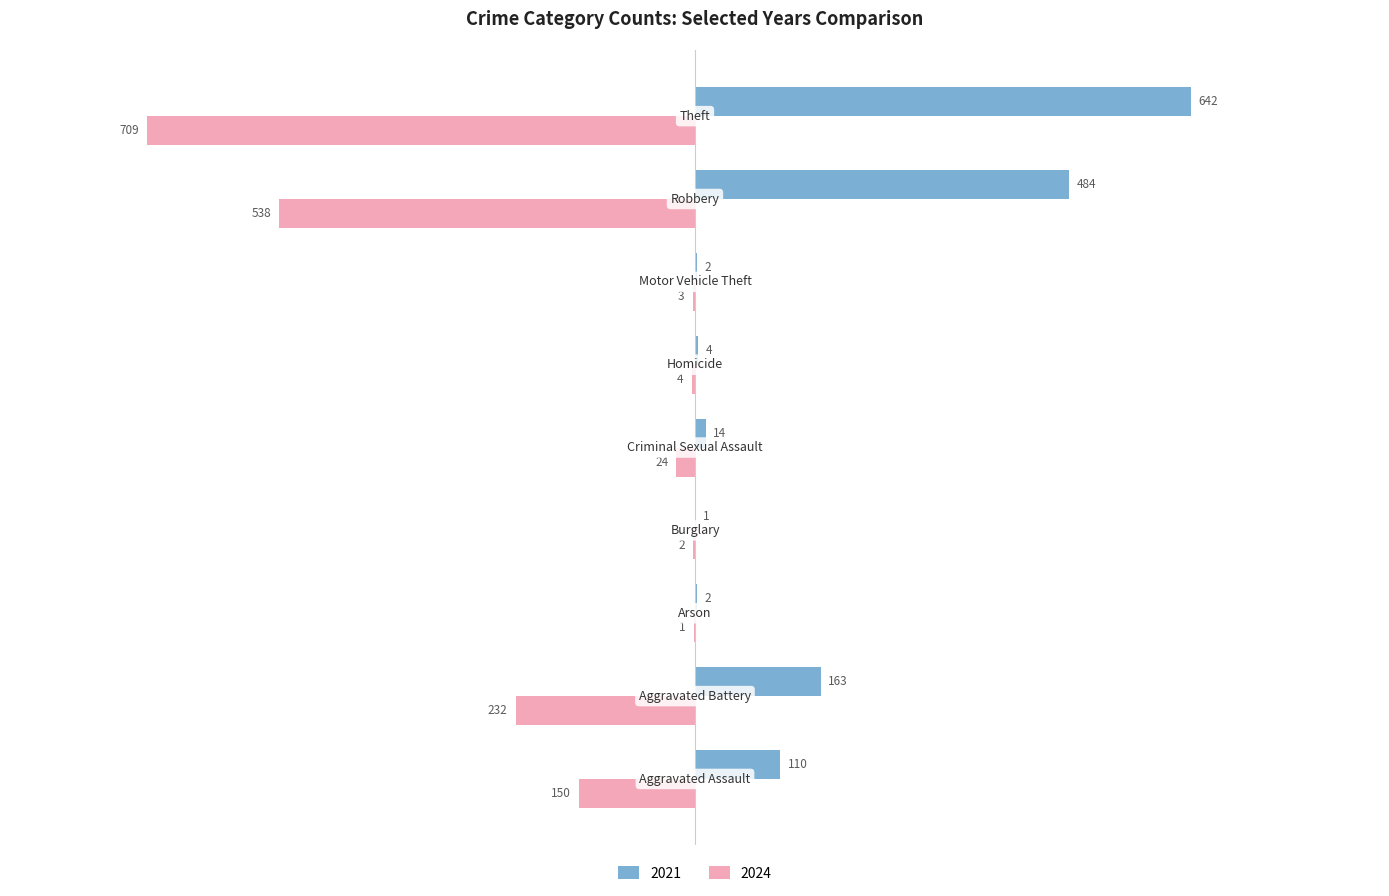

What is the maximum value shown in the chart?

642